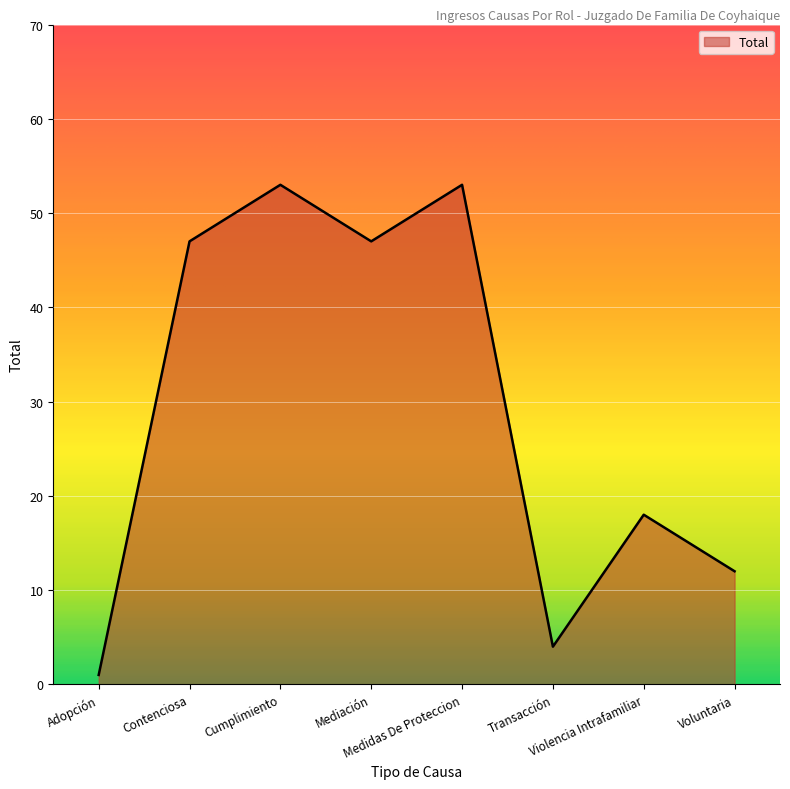

Where is the data nearest to the value 27?

Violencia Intrafamiliar